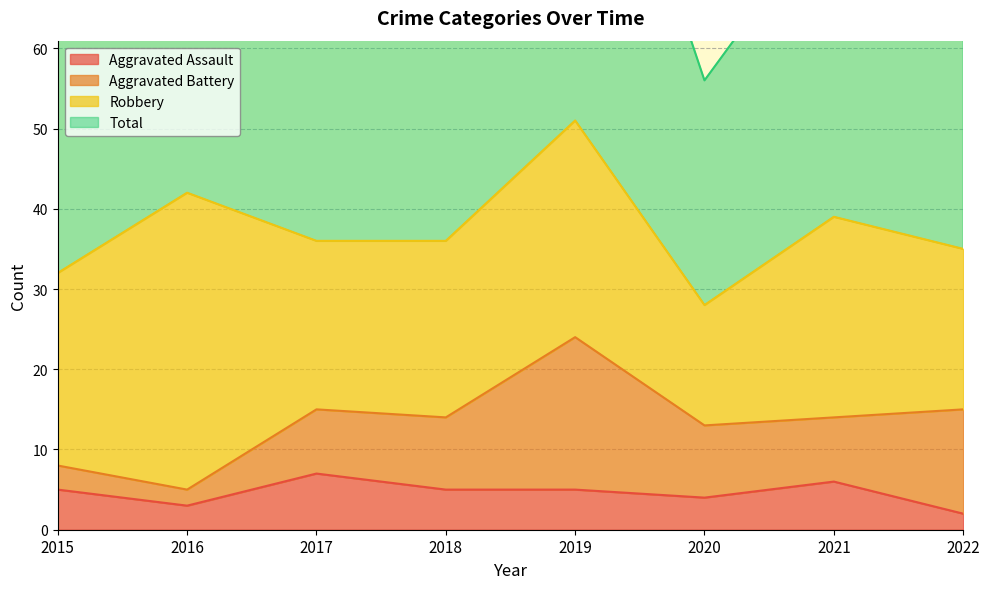

Is it true that Total equals 125 at 2021?

False